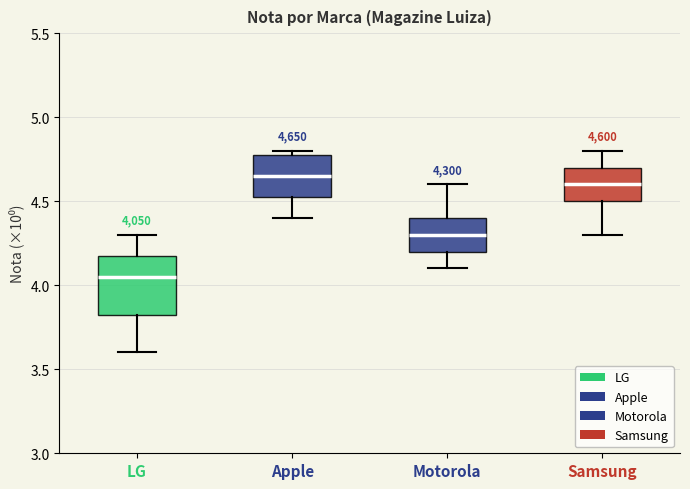

Comparing the boxes themselves (not the whiskers), which one is the tallest?

LG